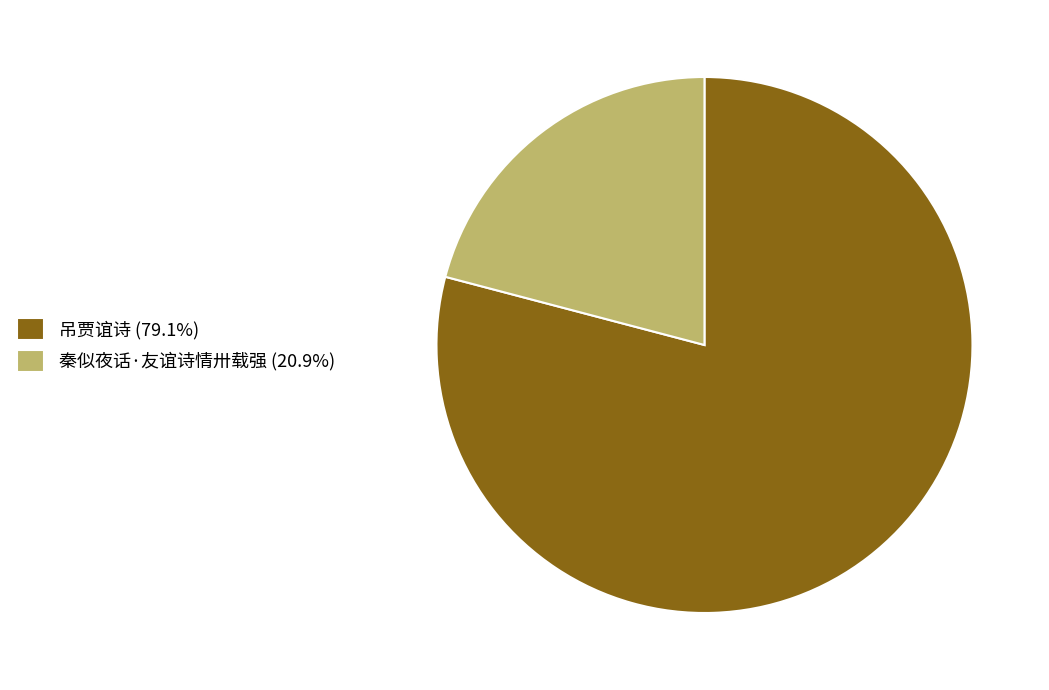

How many segments does this pie chart have?

2